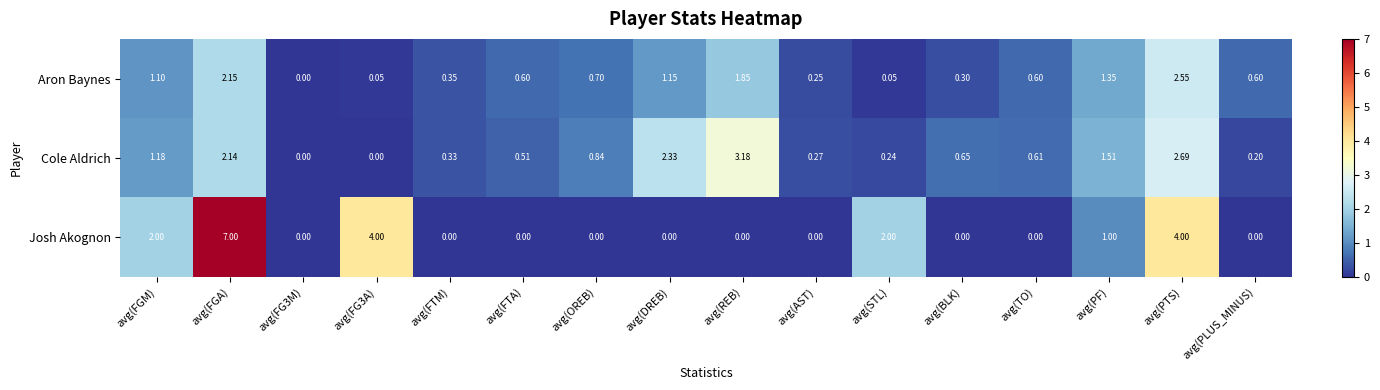

At which category is the sum across all series the highest?

avg(FGA)